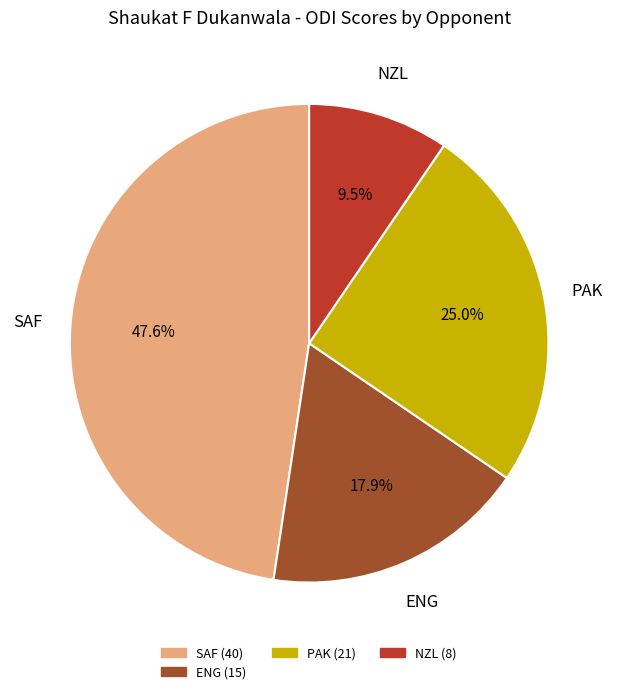

Is there a majority slice in this chart?

No